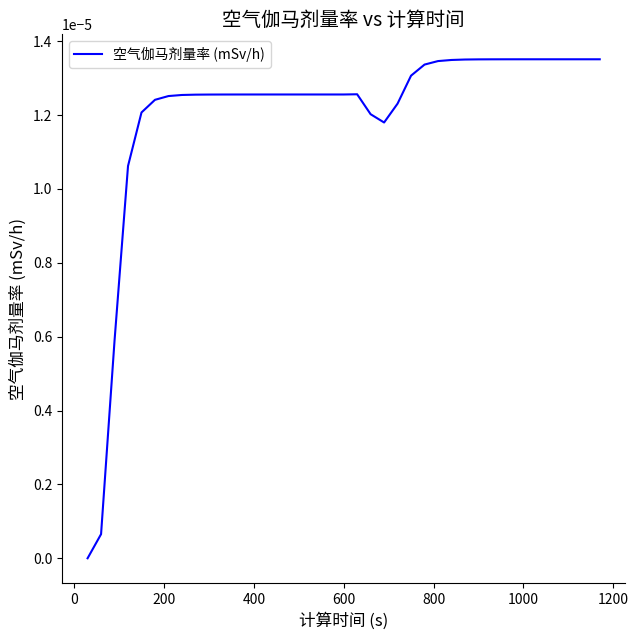

Does the chart have visible grid lines?

No